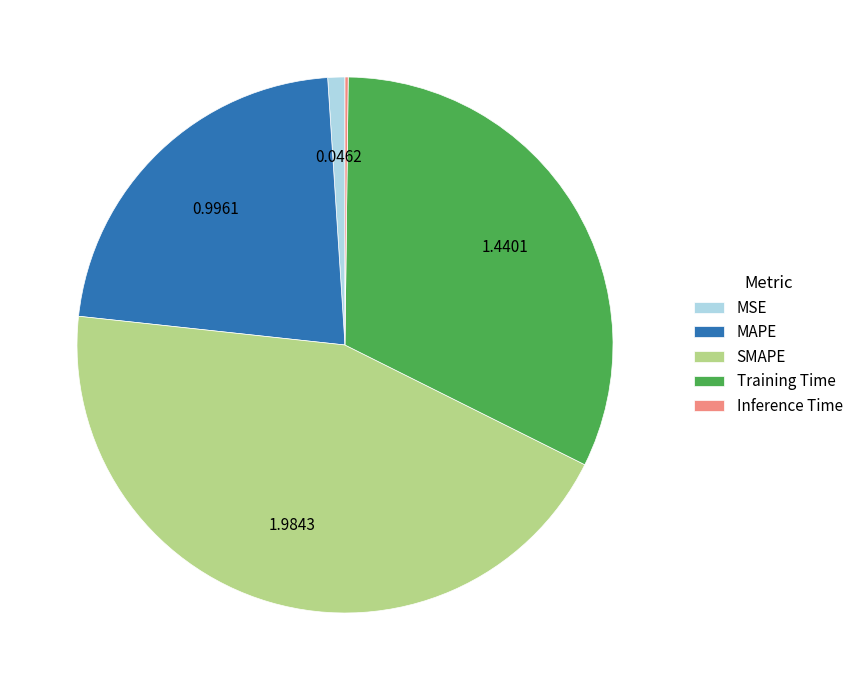

Between Training Time and SMAPE, which is larger?

SMAPE